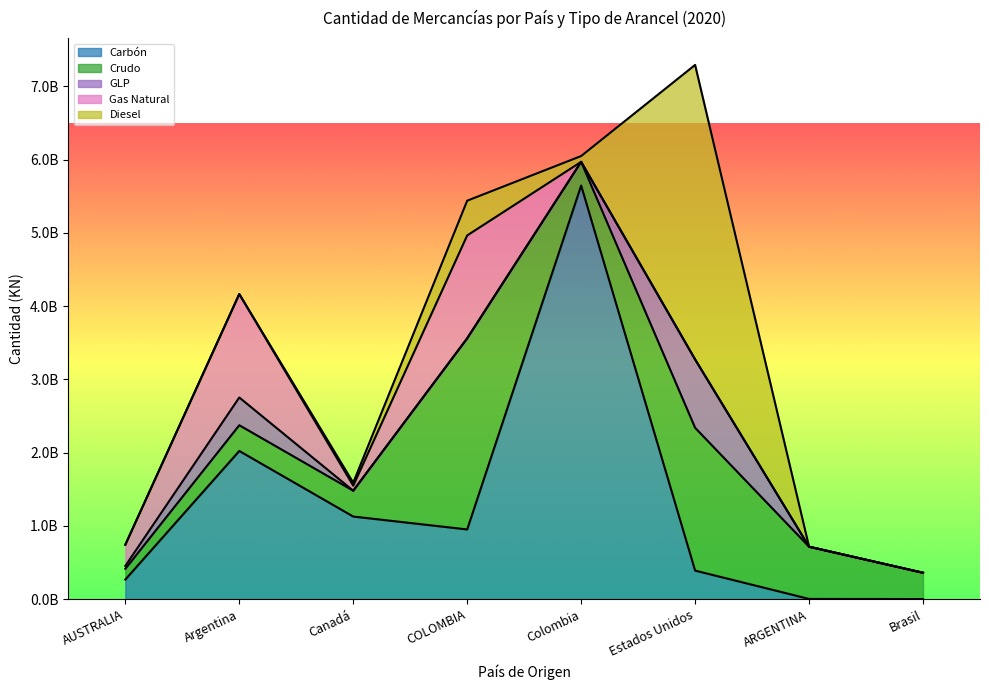

Rank the series by their maximum value, from lowest to highest.

GLP, Gas Natural, Crudo, Diesel, Carbón